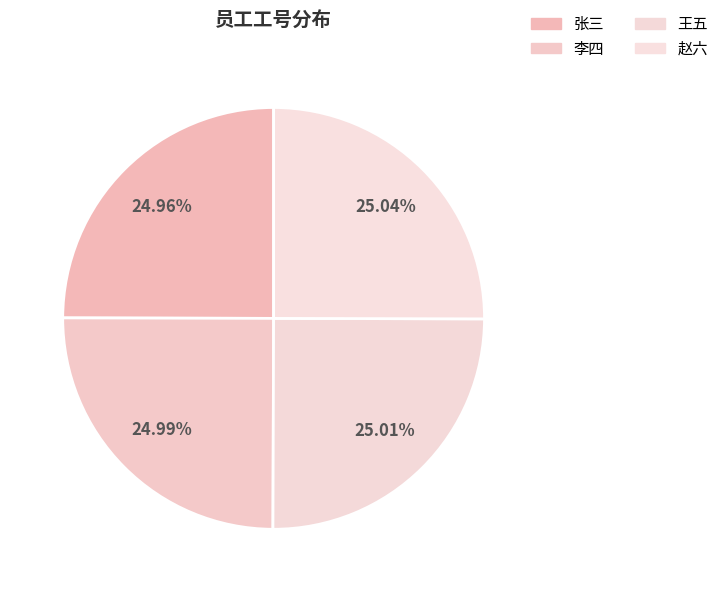

How many slices are in this pie chart?

4